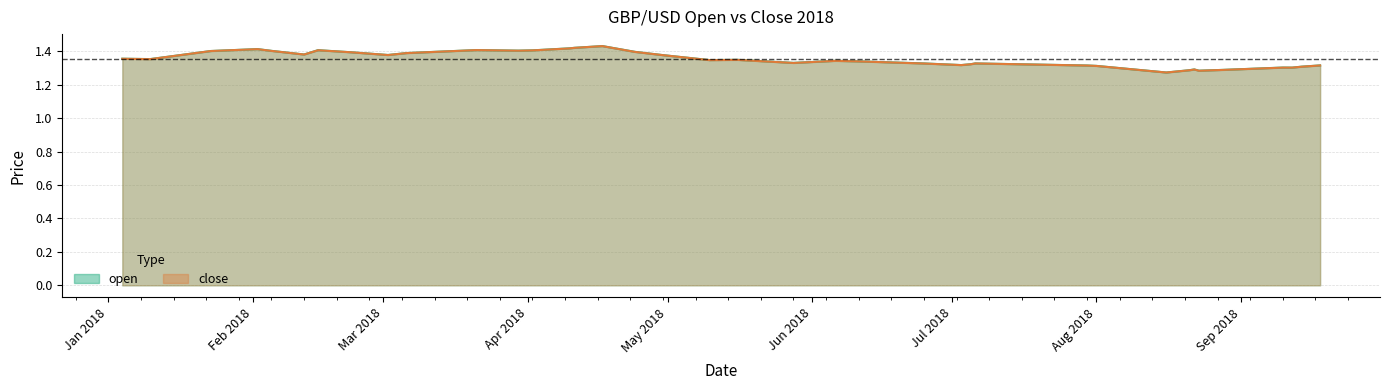

List the labels in order of open value, smallest first.

2018-08-16, 2018-08-23, 2018-08-21, 2018-08-28, 2018-08-22, 2018-09-12, 2018-09-10, 2018-09-14, 2018-08-01, 2018-07-30, 2018-09-18, 2018-07-03, 2018-07-05, 2018-07-06, 2018-06-25, 2018-05-28, 2018-06-11, 2018-06-06, 2018-05-10, 2018-05-16, 2018-01-10, 2018-01-04, 2018-04-30, 2018-03-02, 2018-02-12, 2018-03-06, 2018-02-22, 2018-04-24, 2018-01-23, 2018-02-05, 2018-03-30, 2018-02-16, 2018-04-02, 2018-02-15, 2018-03-21, 2018-04-04, 2018-02-02, 2018-04-10, 2018-04-11, 2018-04-17